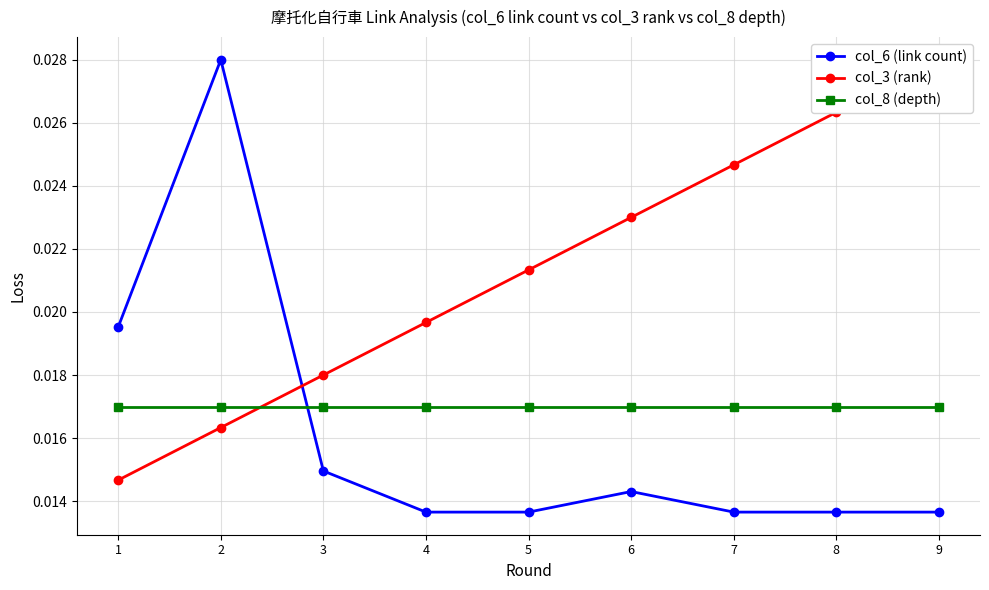

Where do col_3 (rank) and col_6 (link count) first cross each other?

2 and 3